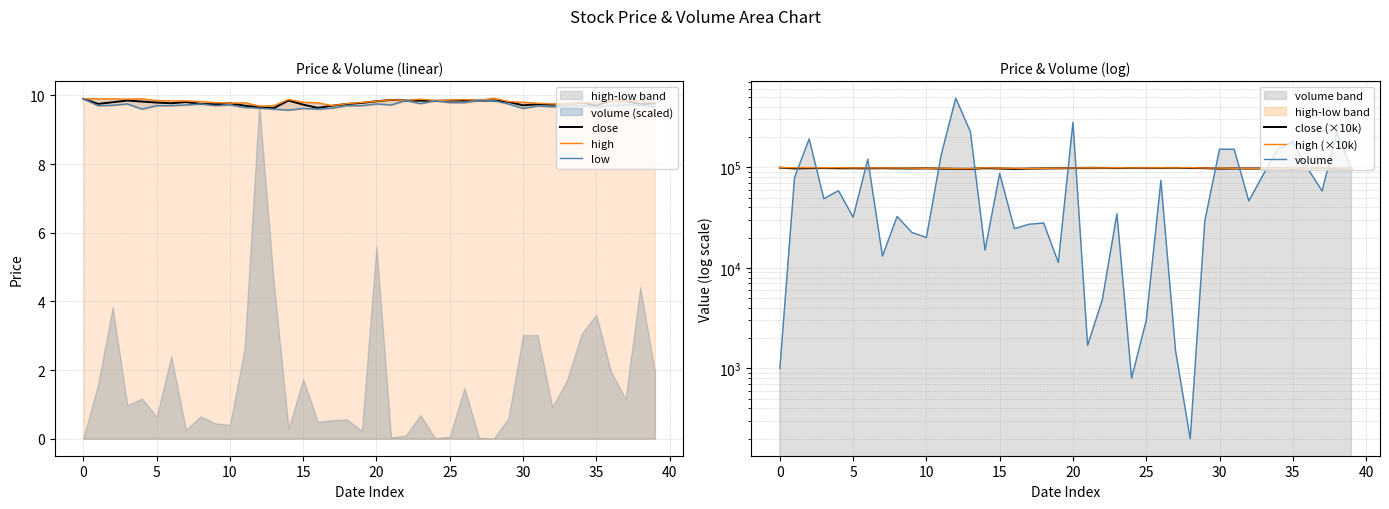

Reading left to right, transcribe all the data shown in this chart.

close: 9.9	9.8	9.8	9.8	9.8	9.8	9.8	9.8	9.8	9.7	9.8	9.7	9.7	9.6	9.8	9.7	9.6	9.7	9.8	9.8	9.8	9.9	9.8	9.8	9.8	9.8	9.8	9.8	9.8	9.8	9.7	9.7	9.7	9.7	9.8	9.7	9.8	9.8	9.7	9.8
high: 9.9	9.9	9.9	9.9	9.9	9.8	9.8	9.8	9.8	9.8	9.8	9.8	9.7	9.7	9.9	9.8	9.8	9.7	9.8	9.8	9.8	9.9	9.8	9.9	9.8	9.9	9.9	9.8	9.9	9.8	9.8	9.8	9.8	9.7	9.8	9.8	9.8	9.8	9.8	9.8
low: 9.9	9.7	9.7	9.8	9.6	9.7	9.7	9.7	9.8	9.7	9.7	9.7	9.6	9.6	9.6	9.6	9.6	9.6	9.7	9.7	9.8	9.7	9.8	9.8	9.8	9.8	9.8	9.8	9.8	9.8	9.6	9.7	9.7	9.7	9.7	9.7	9.7	9.7	9.7	9.7
close (×10k): 99000.0	97520.0	98000.0	98500.0	98200.0	97900.0	97700.0	98050.0	97500.0	97400.0	97700.0	97000.0	96500.0	96300.0	98500.0	97300.0	96350.0	97000.0	97500.0	97800.0	98300.0	98700.0	98500.0	98450.0	98400.0	98500.0	98500.0	98500.0	98500.0	98100.0	97100.0	97400.0	97300.0	97400.0	97900.0	97000.0	98500.0	98500.0	97400.0	97700.0
high (×10k): 99000.0	99000.0	99000.0	98900.0	99000.0	98500.0	98400.0	98400.0	98200.0	97900.0	97700.0	97880.0	96900.0	97000.0	98800.0	98000.0	97850.0	97000.0	97600.0	97910.0	98300.0	98700.0	98500.0	98900.0	98500.0	98600.0	98800.0	98500.0	99200.0	98200.0	98000.0	97700.0	97500.0	97400.0	97900.0	97900.0	98500.0	98500.0	98500.0	97800.0
volume: 1000.0	78900.0	191500.0	48600.0	58500.0	31900.0	120200.0	13100.0	32400.0	22500.0	20000.0	130900.0	486800.0	225600.0	15000.0	86700.0	24500.0	27100.0	27900.0	11300.0	280200.0	1700.0	4800.0	34400.0	800.0	3000.0	73900.0	1500.0	200.0	29500.0	151000.0	150800.0	46200.0	85300.0	152800.0	180500.0	98000.0	58100.0	220600.0	97500.0